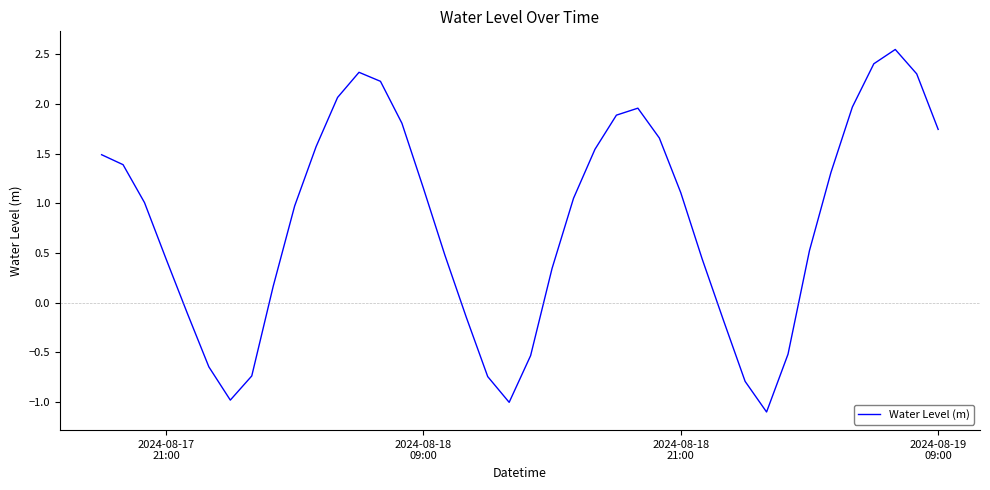

What is the minimum value shown in the chart?

-1.1